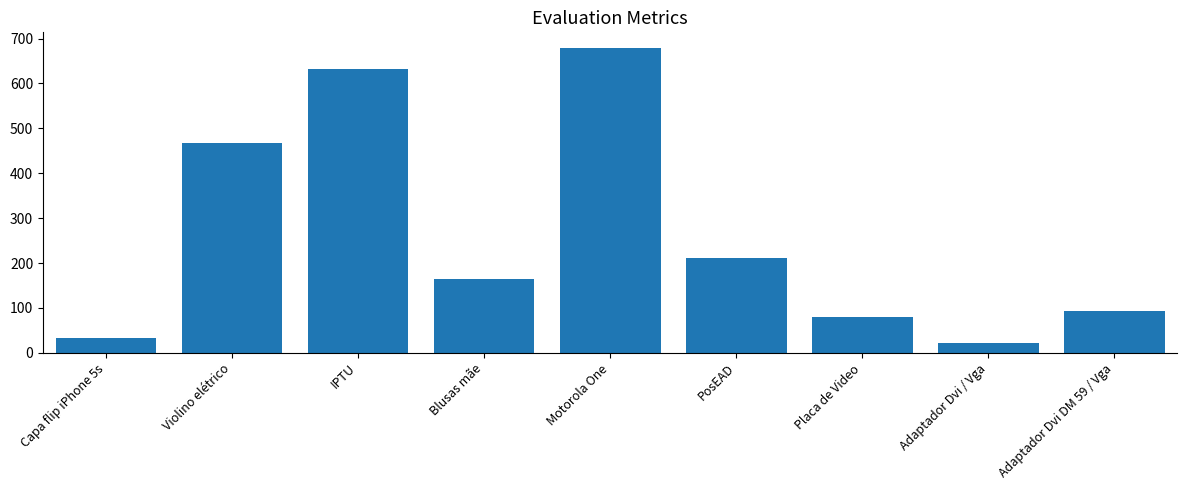

Does the chart contain stacked bars?

No